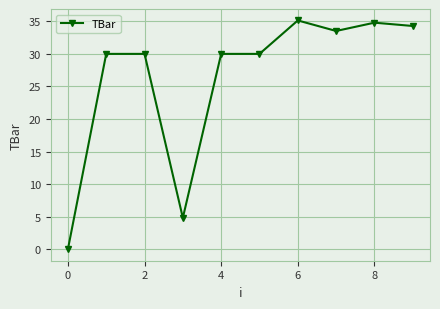

Count the number of data series in this chart.

1